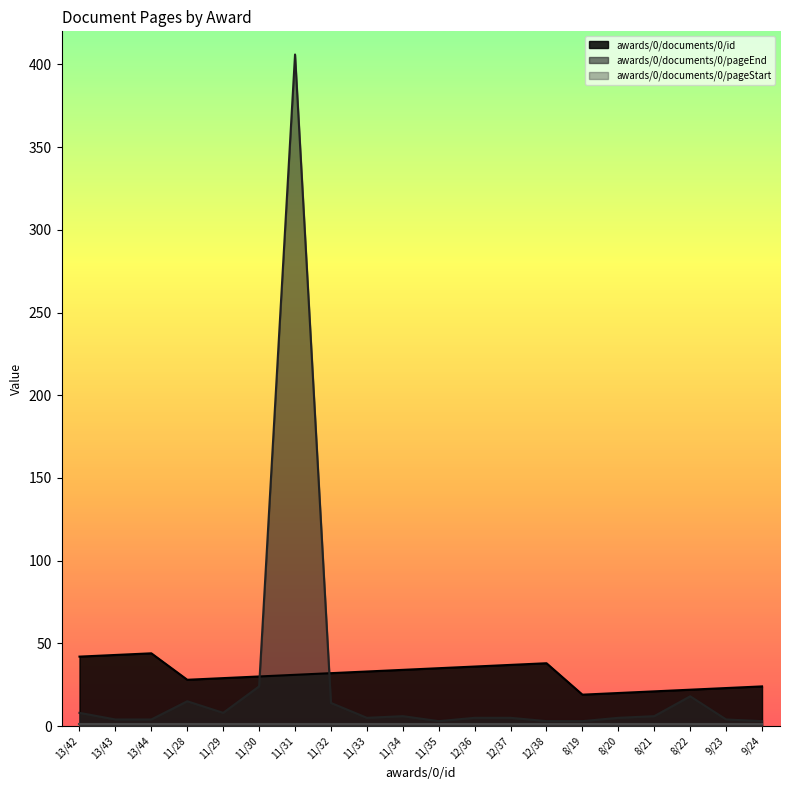

At which category is the sum across all series the highest?

11/31